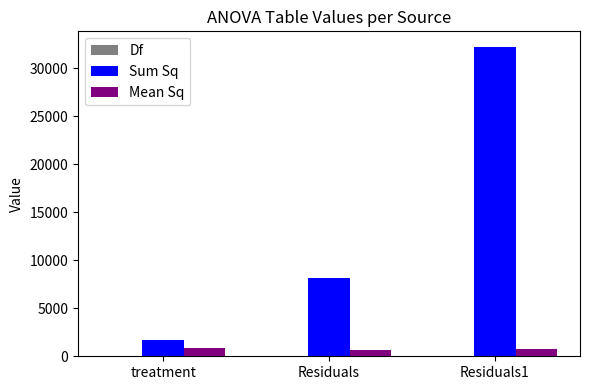

Which series has the largest total across all categories?

Sum Sq